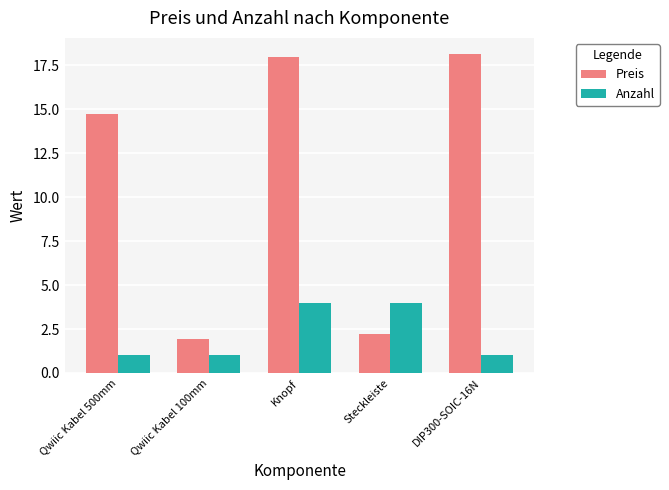

How many series are shown in this chart?

2